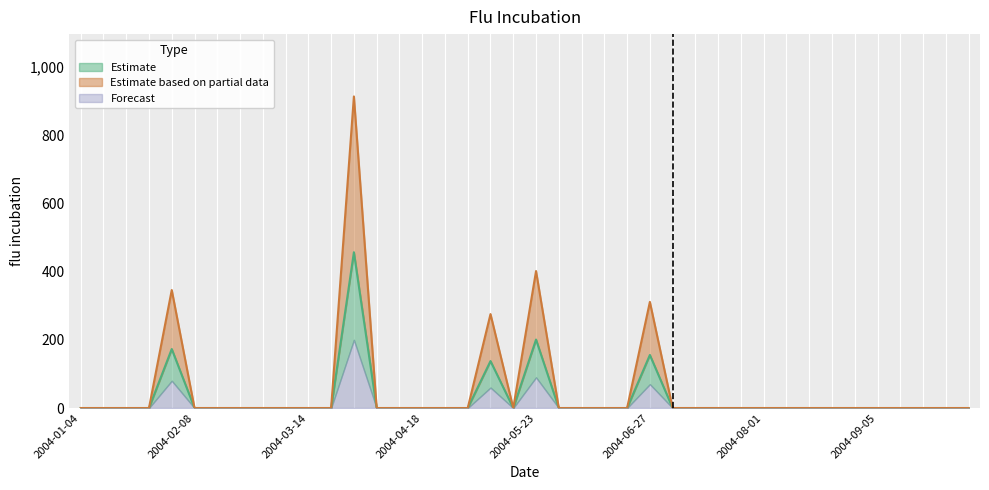

What is the value of the Estimate point at the 5th from the left?

173.0